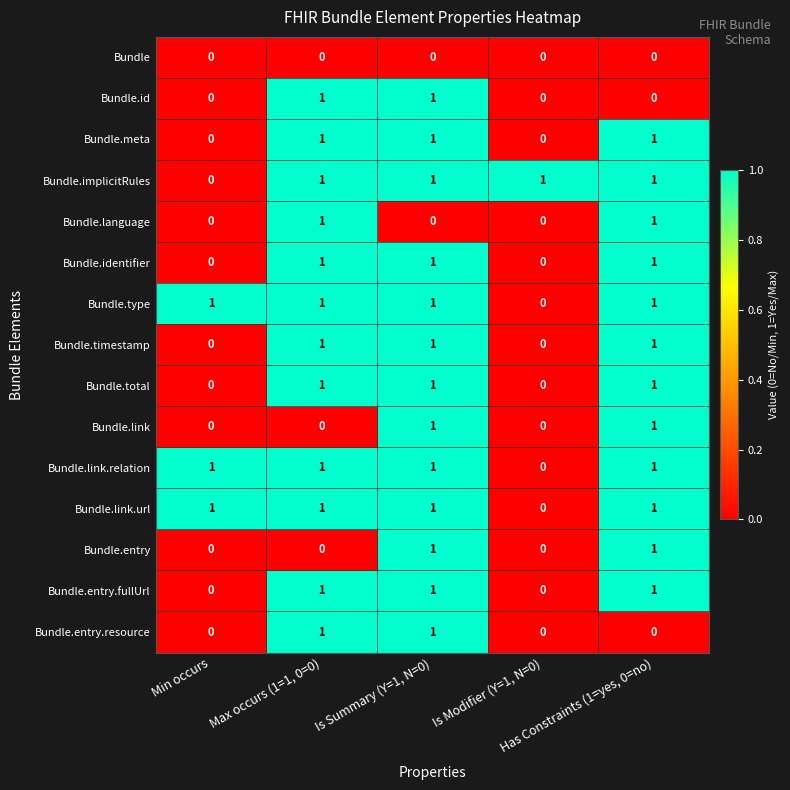

At how many categories does at least one series exceed 0?

5